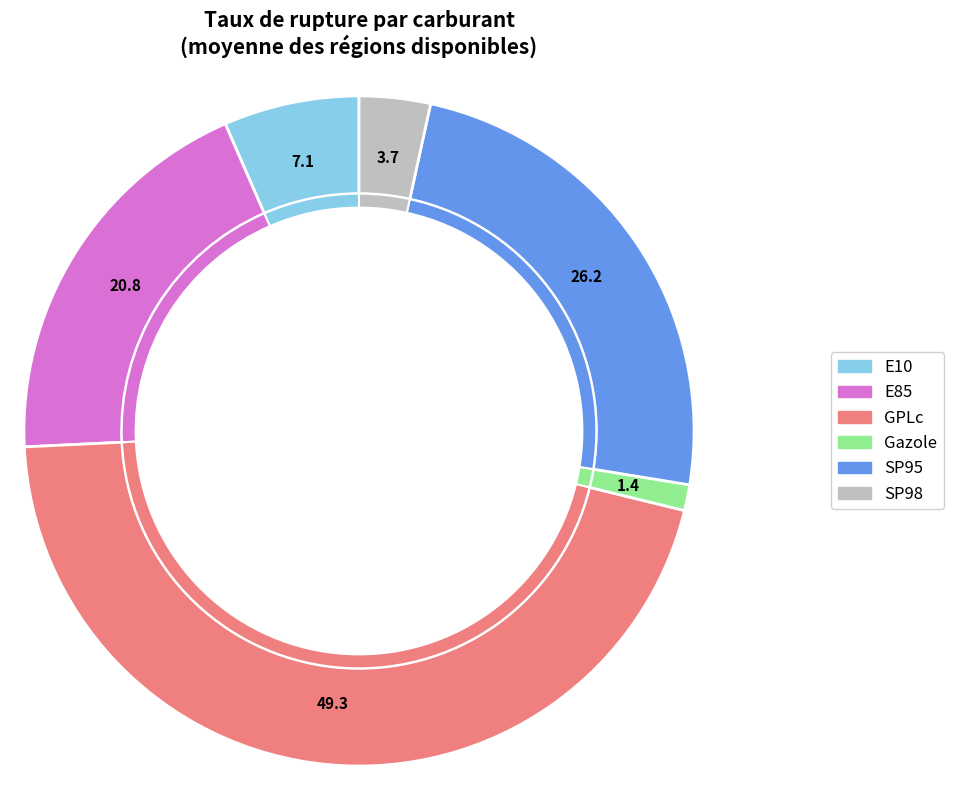

Which has a higher value, E10 or Gazole?

E10